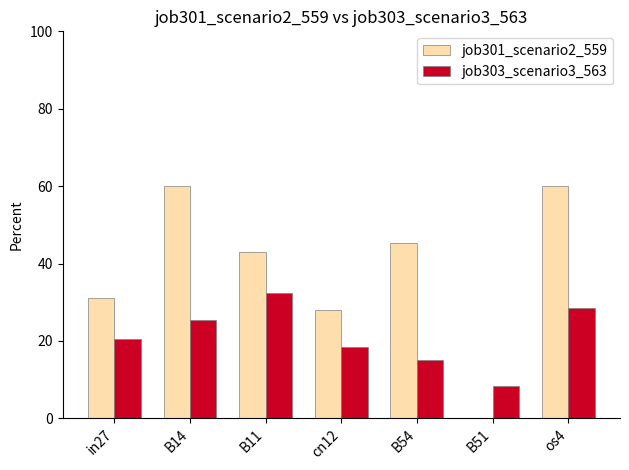

True or false: job303_scenario3_563 has a value of 44.7 at os4.

False